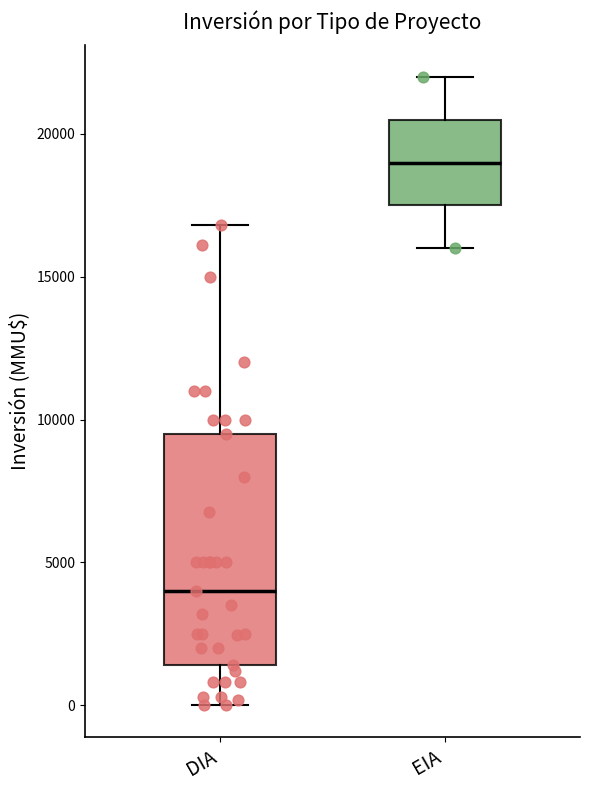

Which box is the tallest, from its lower edge to its upper edge?

DIA